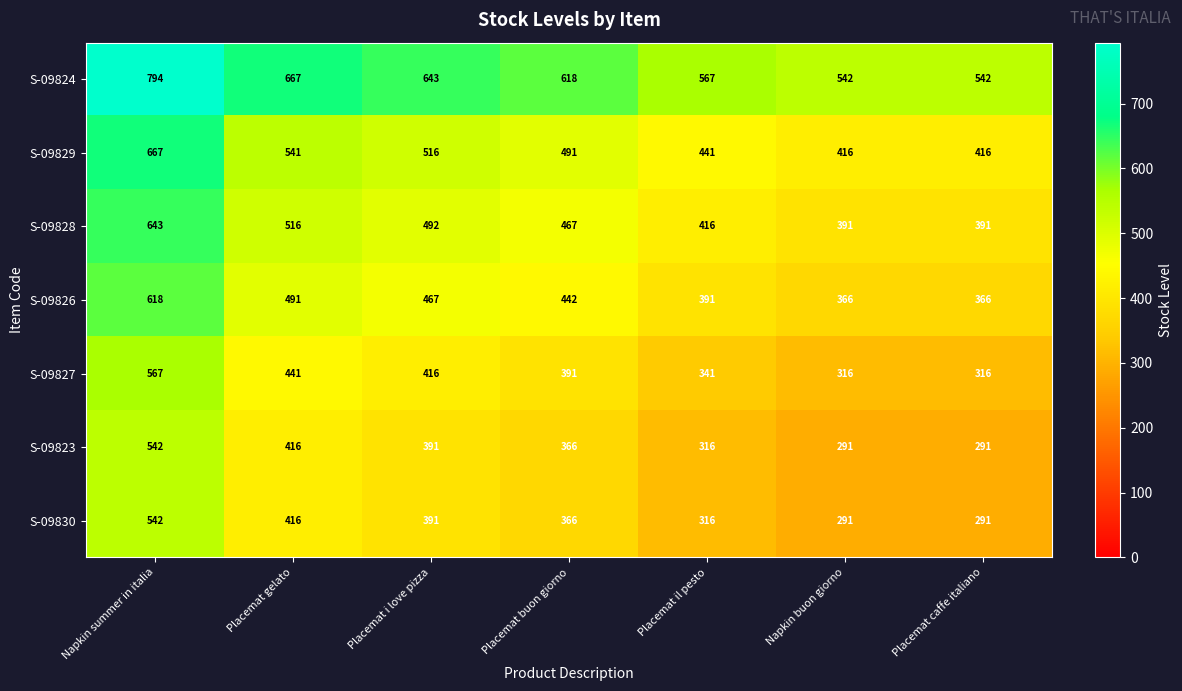

What value does the S-09829 series have at Placemat i love pizza, to the nearest 5?

515